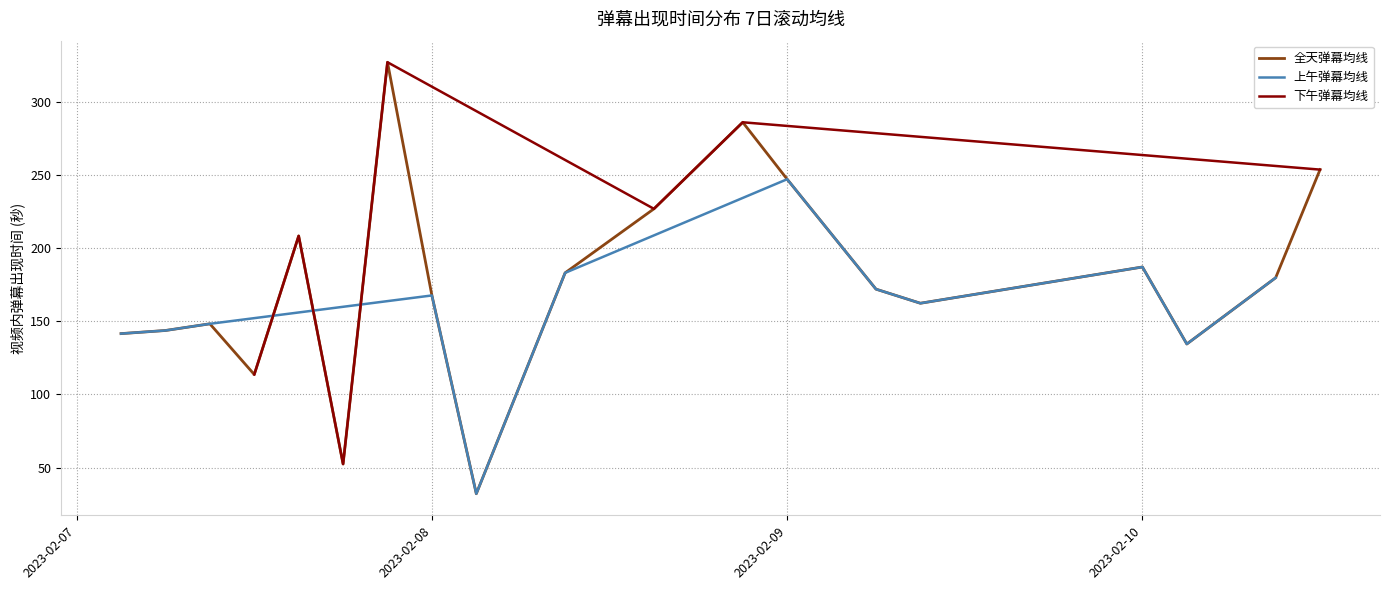

What is the lowest value of the 全天弹幕均线 series?

32.1